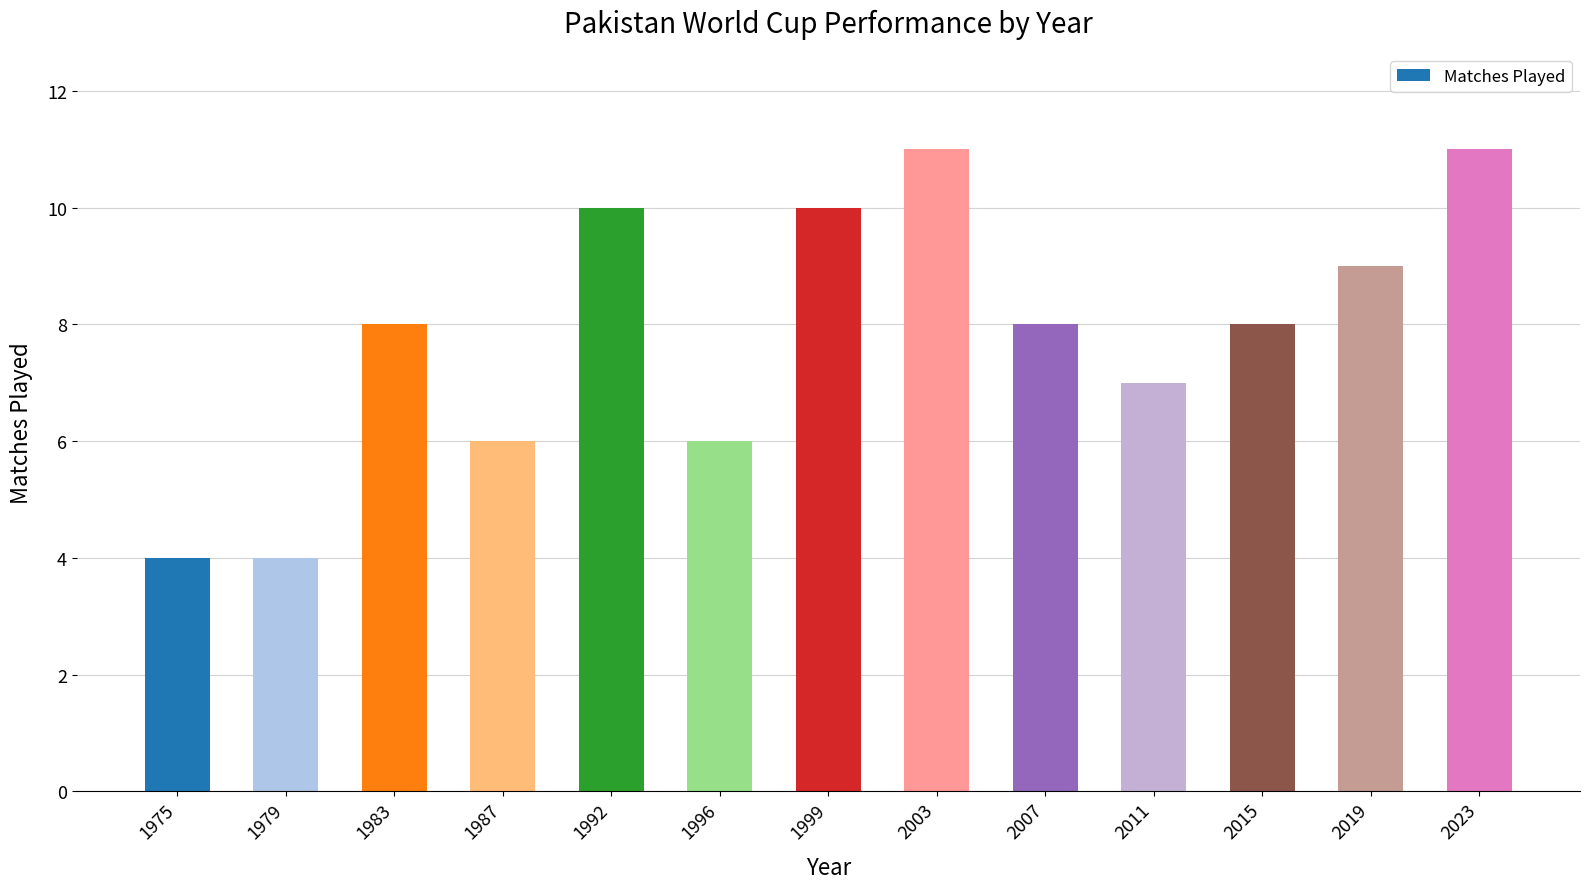

What is the greatest value displayed?

11